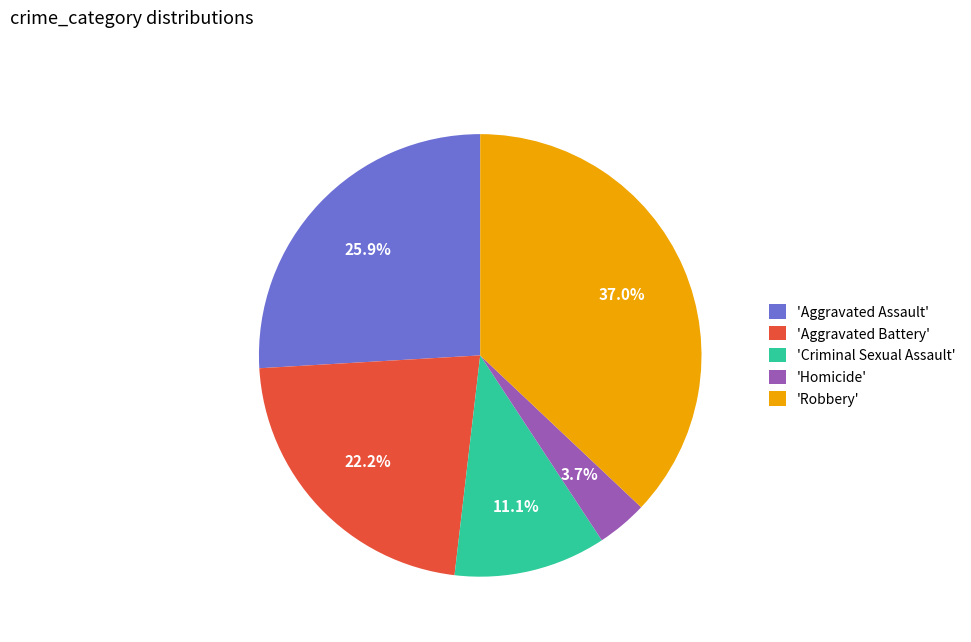

Count the number of slices in the pie.

5